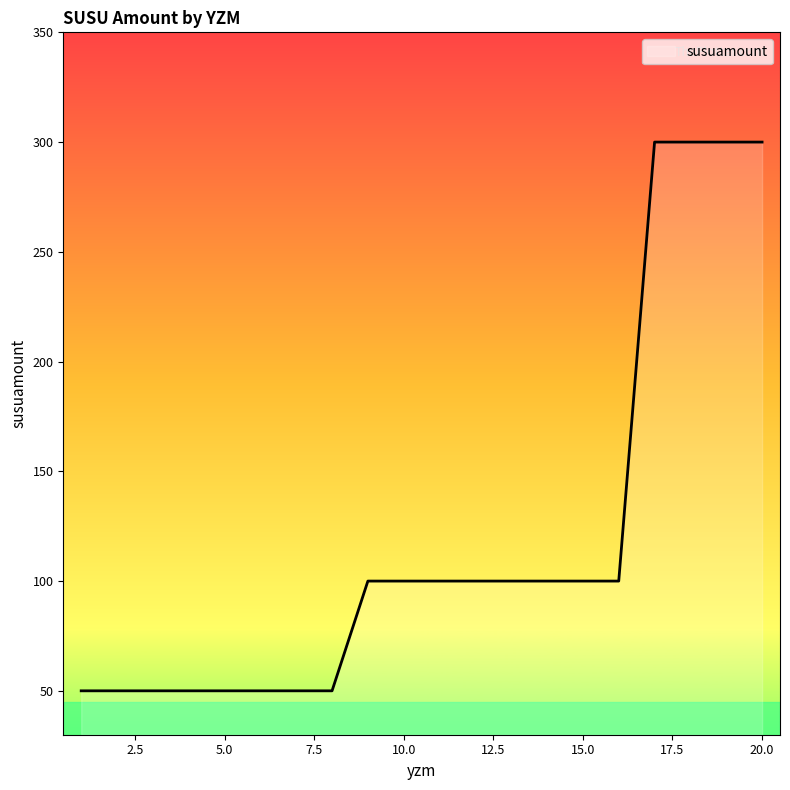

What is the greatest value displayed?

300